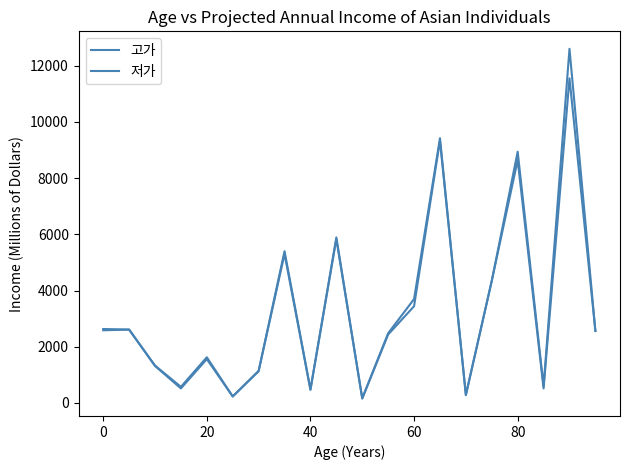

Does the chart have visible grid lines?

No